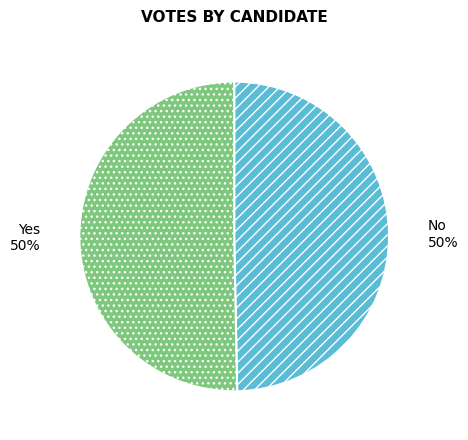

To the nearest percent, what is the average slice percentage?

50%